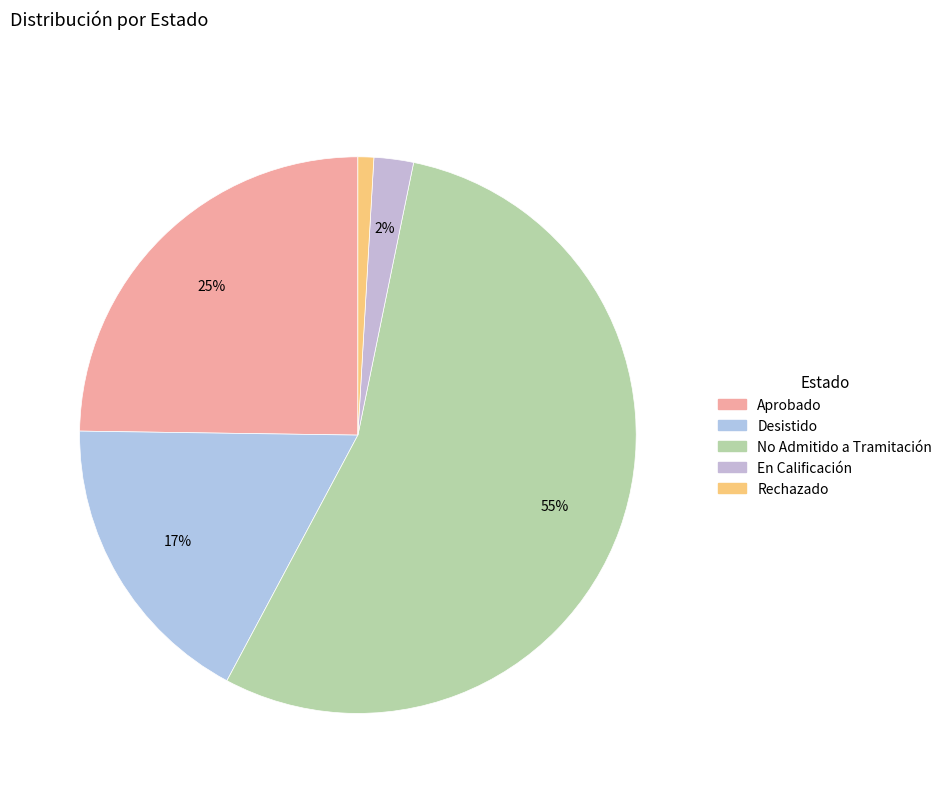

To the nearest percent, what is the combined percentage of Aprobado and Desistido?

42%